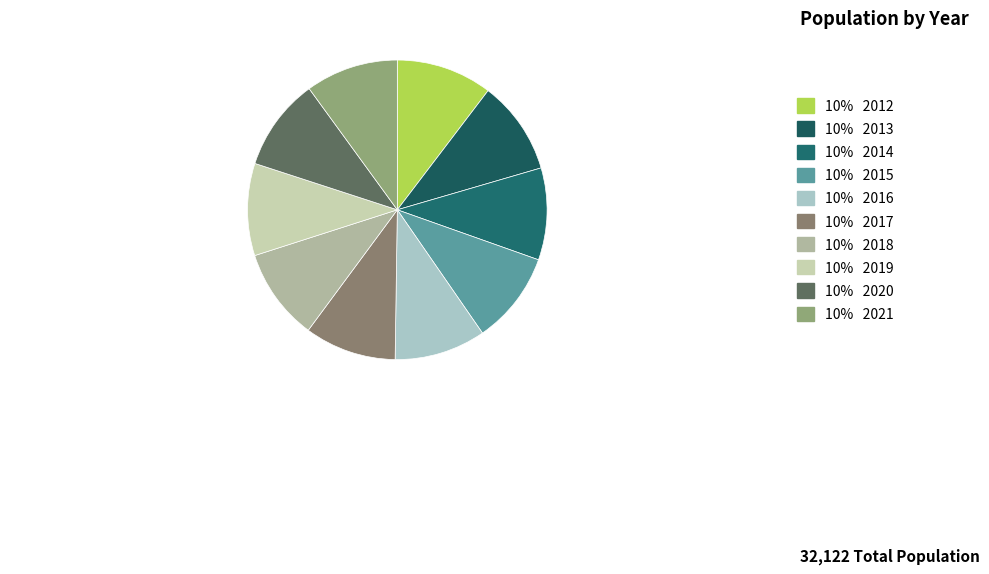

How many segments does this pie chart have?

10